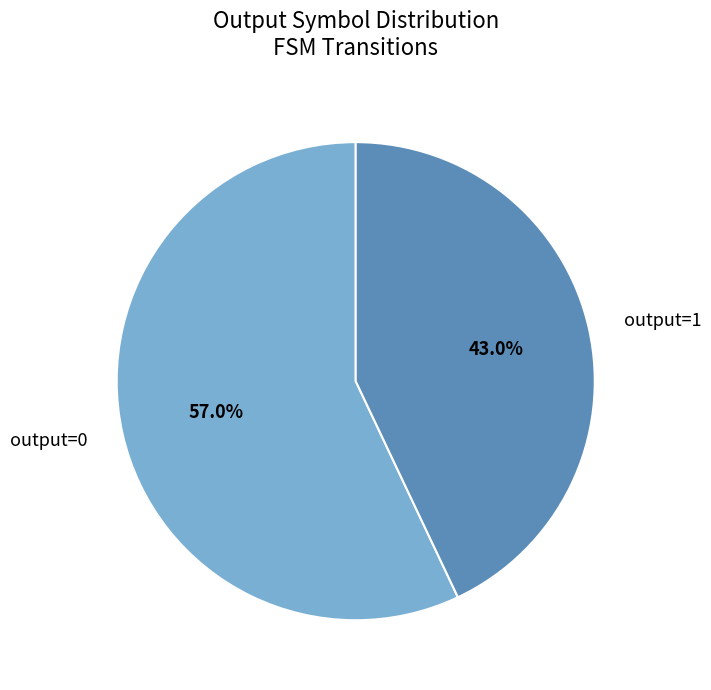

What is the largest slice in the pie chart?

output=0